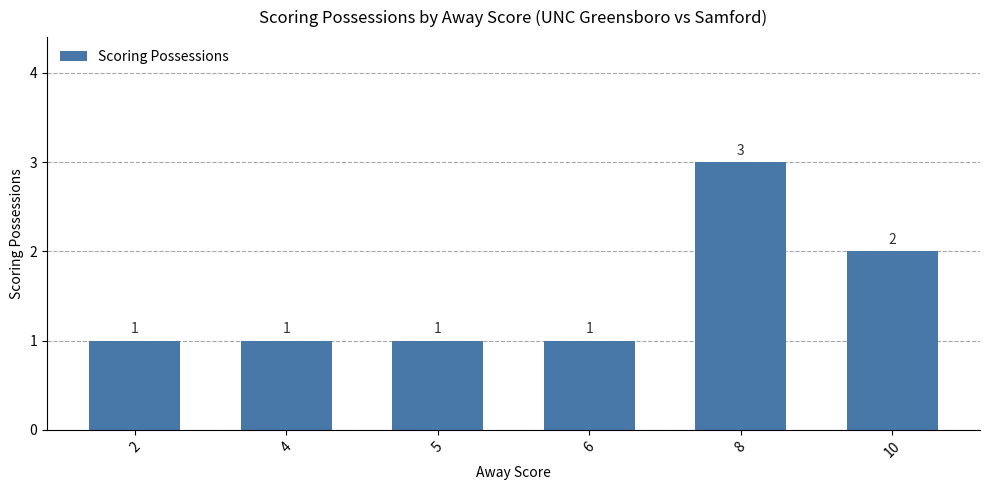

Which label corresponds to the largest value in the chart?

8